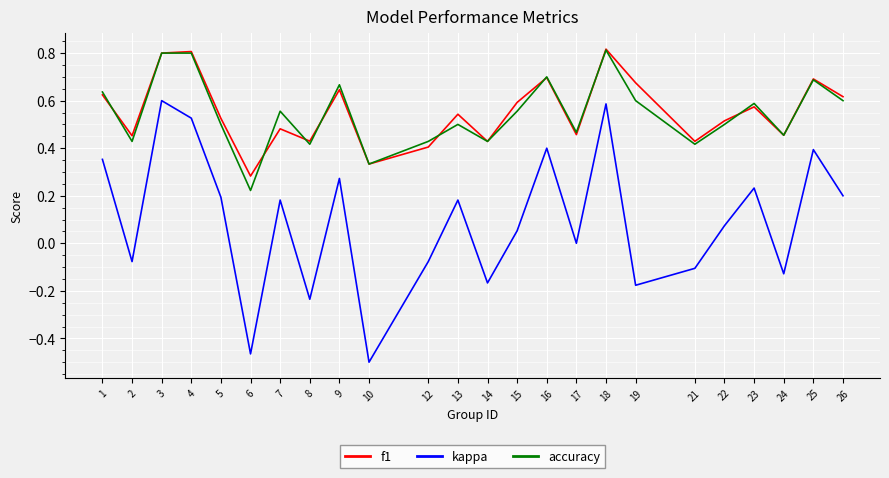

Which category has the lowest value in the kappa series?

10